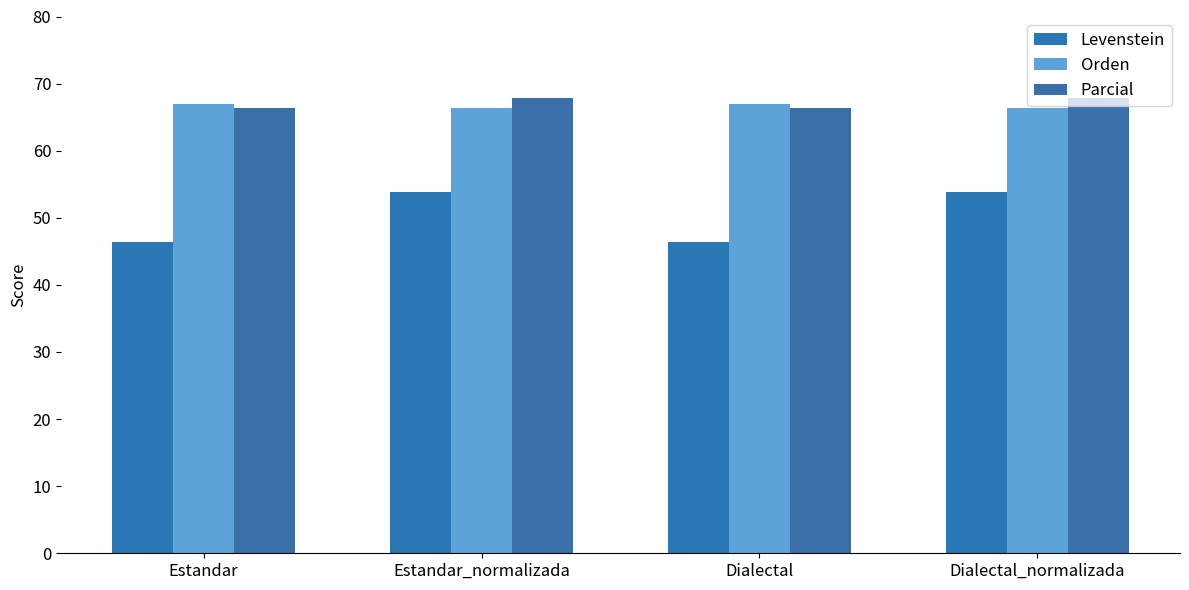

What is the sum of the Parcial values at Estandar_normalizada and Dialectal_normalizada?

135.8